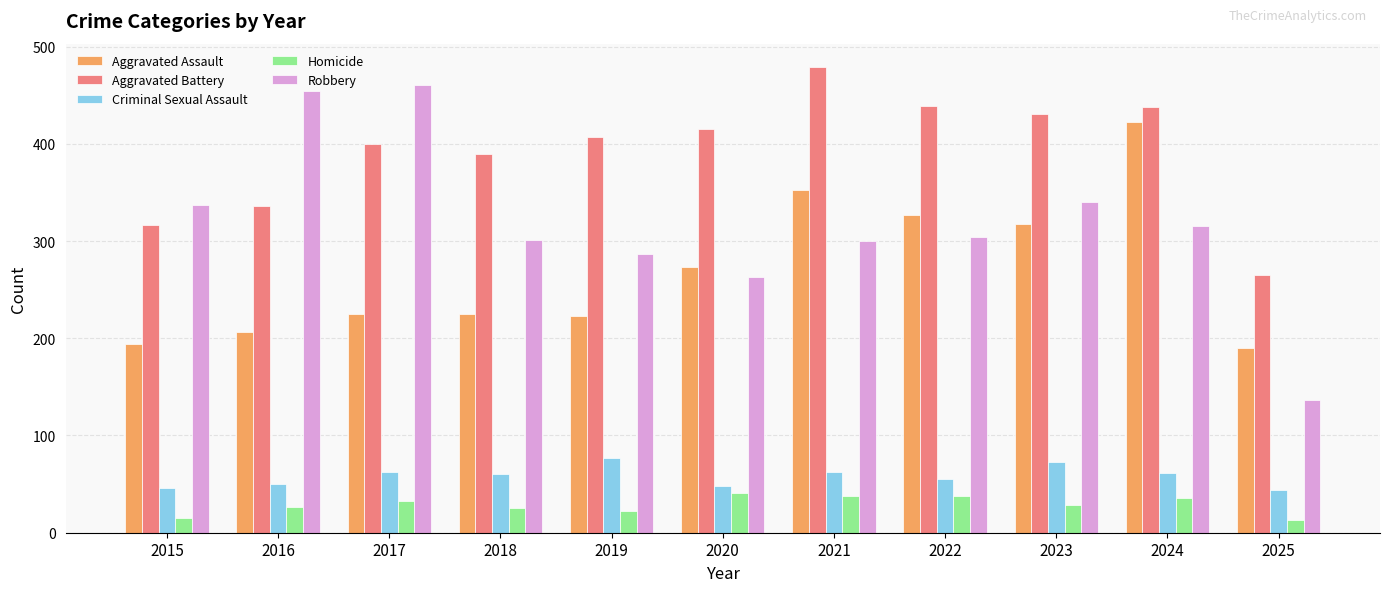

What is the difference between the maximum and minimum values in the Robbery series?

324